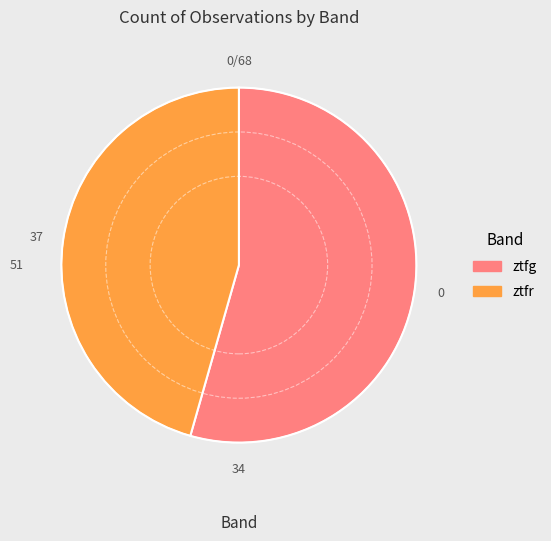

How many slices are in this pie chart?

2